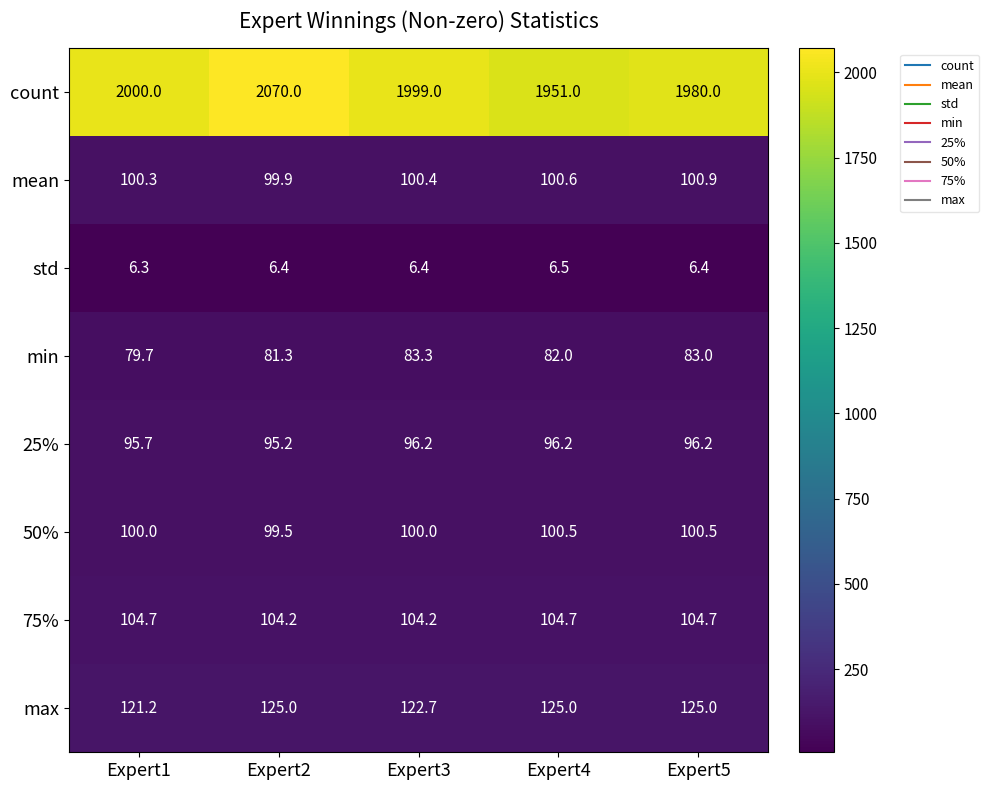

Between Expert4 and Expert5, which series saw the biggest shift?

count